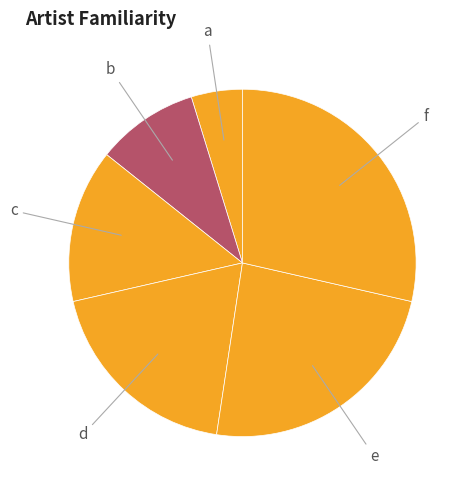

Rank the categories by value from highest to lowest.

f, e, d, c, b, a